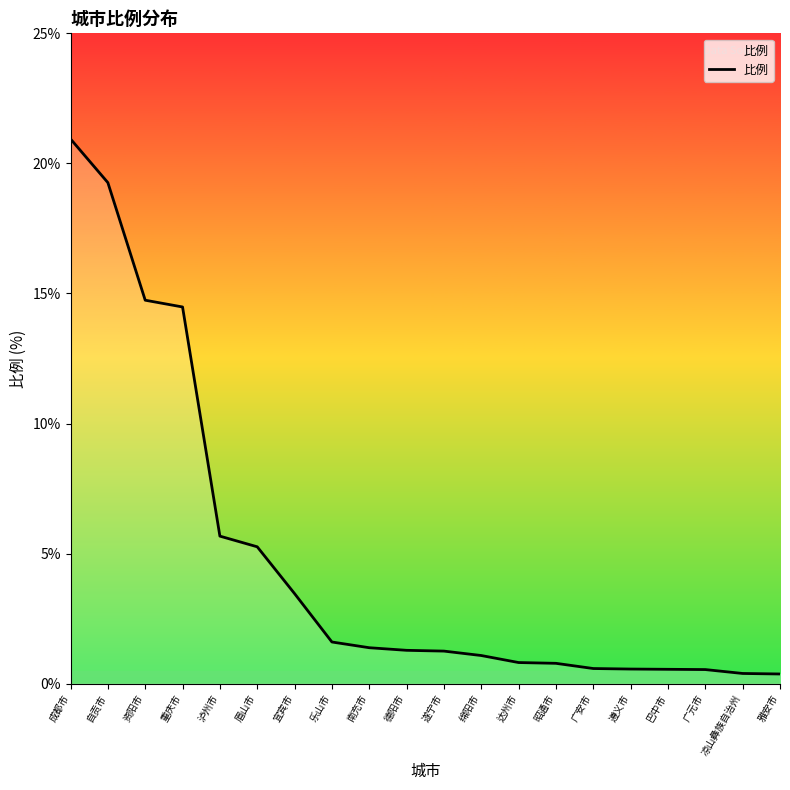

Which category has the highest value across all series?

成都市